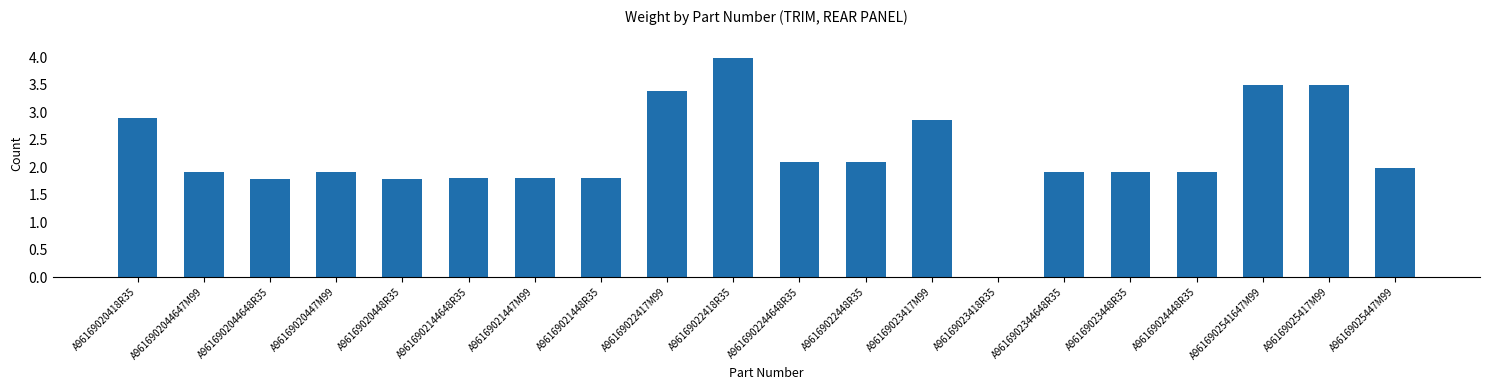

True or false: the data shows 0.0 at A96169023418R35.

True